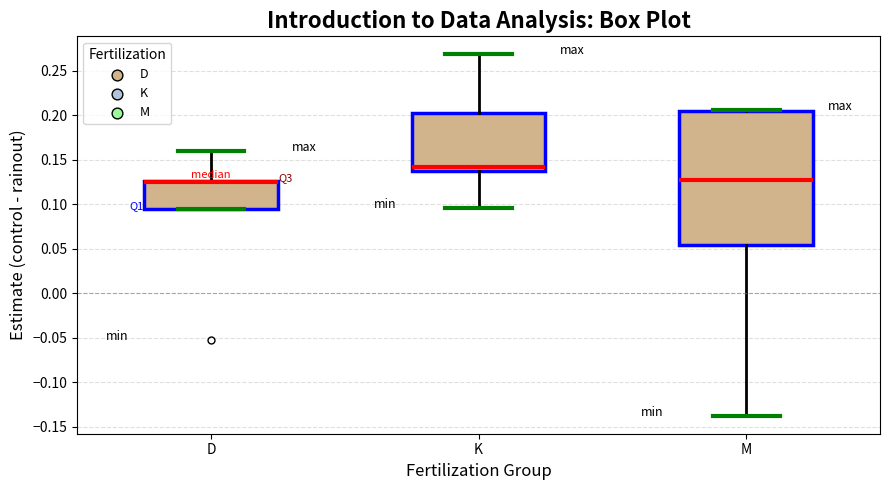

Where is the lower edge of the box for D on the y-axis? The values are not printed on the chart, so give them approximately, as read against the axis.

0.095